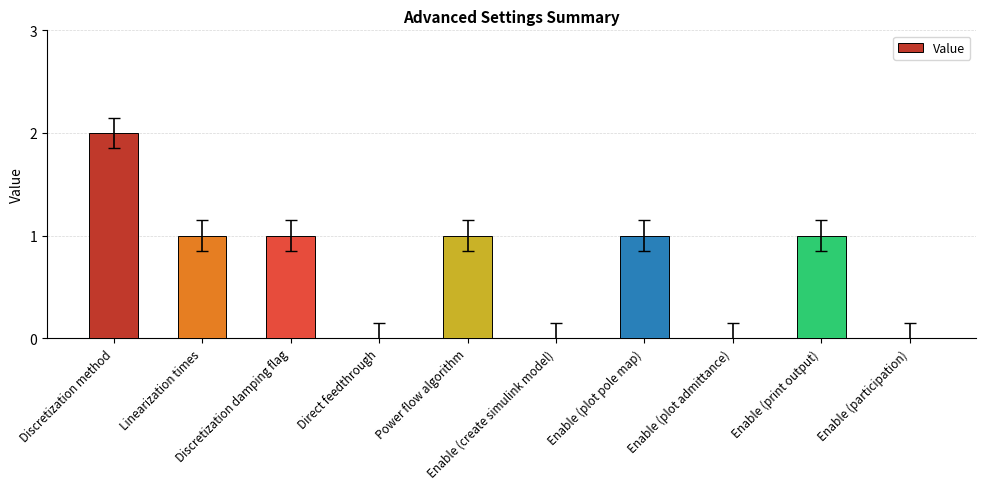

What is the sum of all values?

7